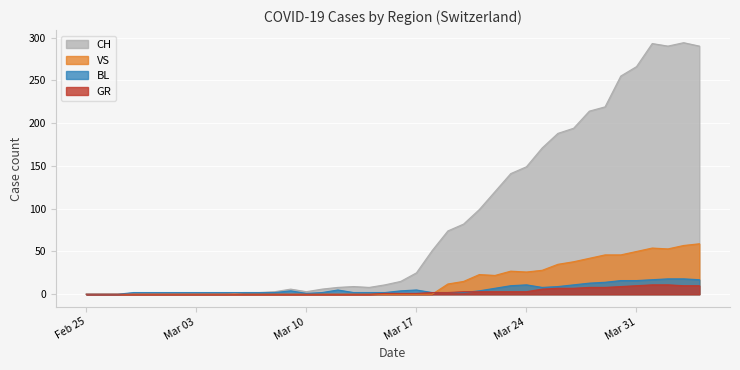

What is the label of the 15th point from the right?

2020-03-21